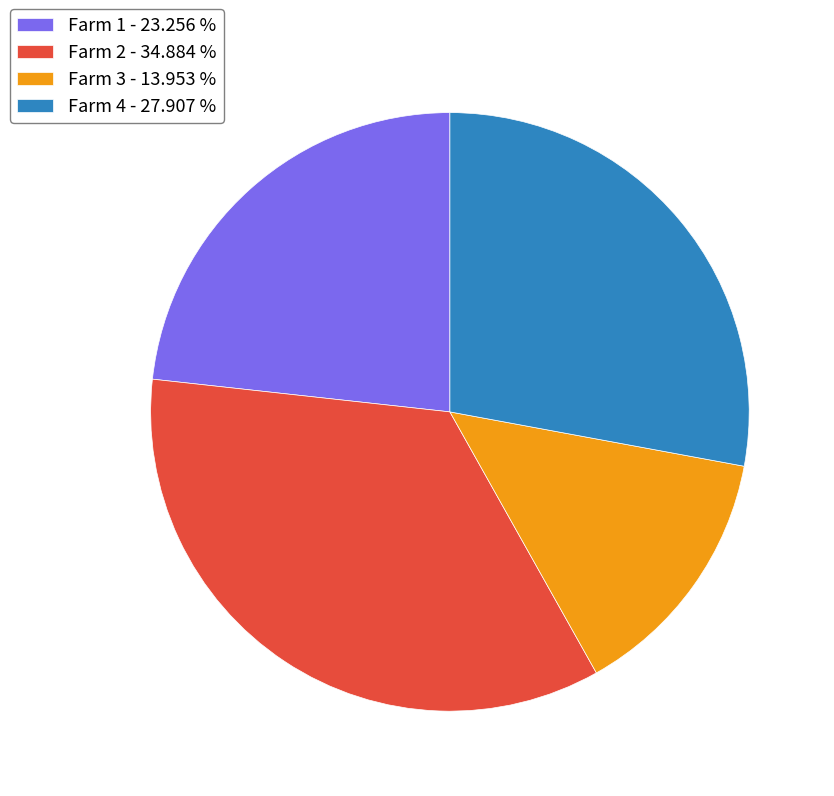

How many segments does this pie chart have?

4